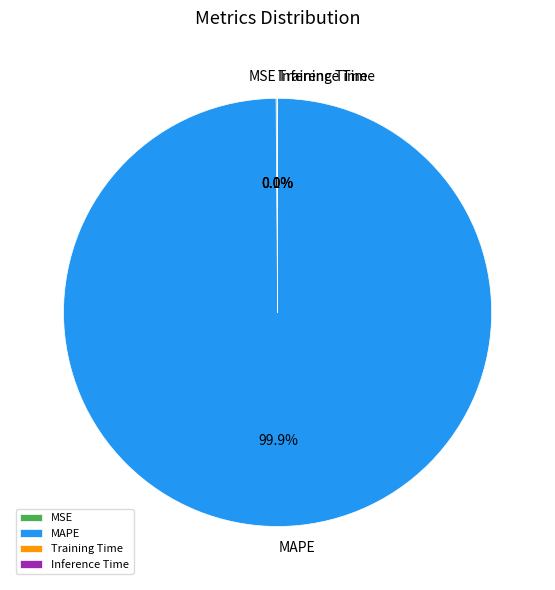

What is the largest slice in the pie chart?

MAPE